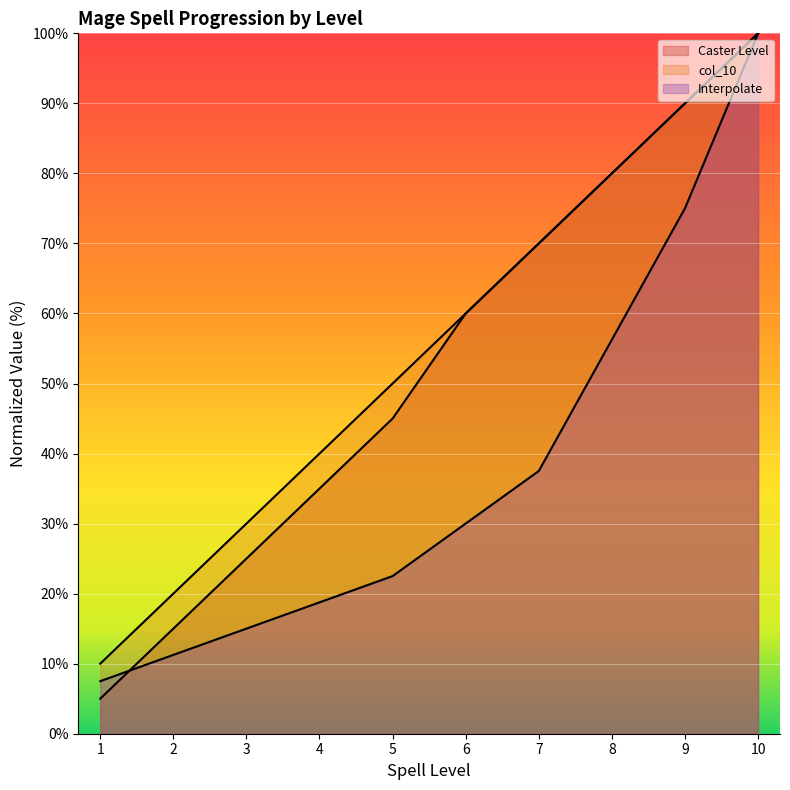

What is the value of the Interpolate point at the 8th from the left?

56.3